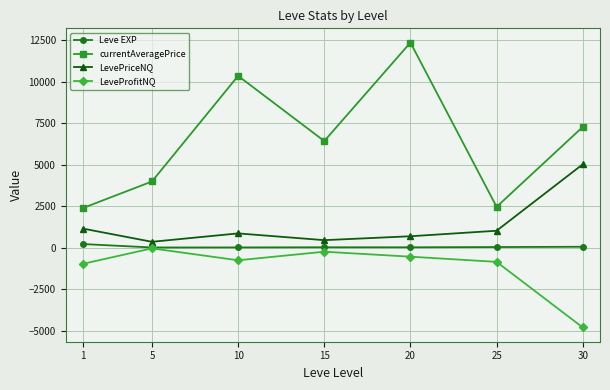

At which category does the chart reach its minimum across all series?

30